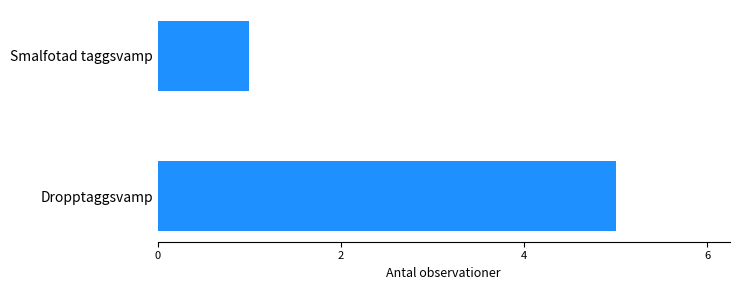

Rank the categories by value from highest to lowest.

Dropptaggsvamp, Smalfotad taggsvamp